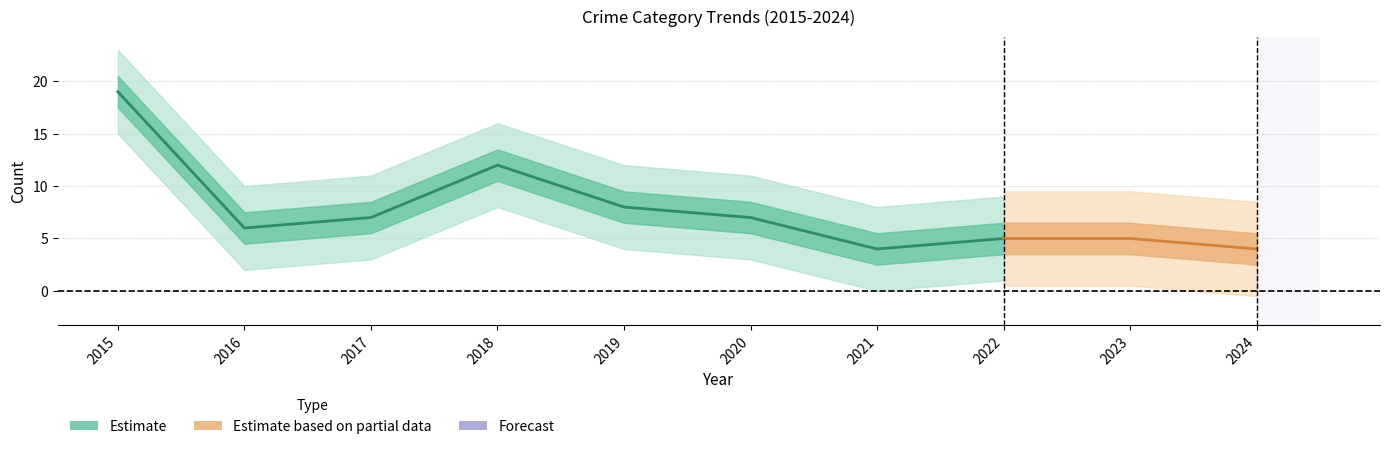

What is the difference between the maximum and minimum values in the Robbery series?

15